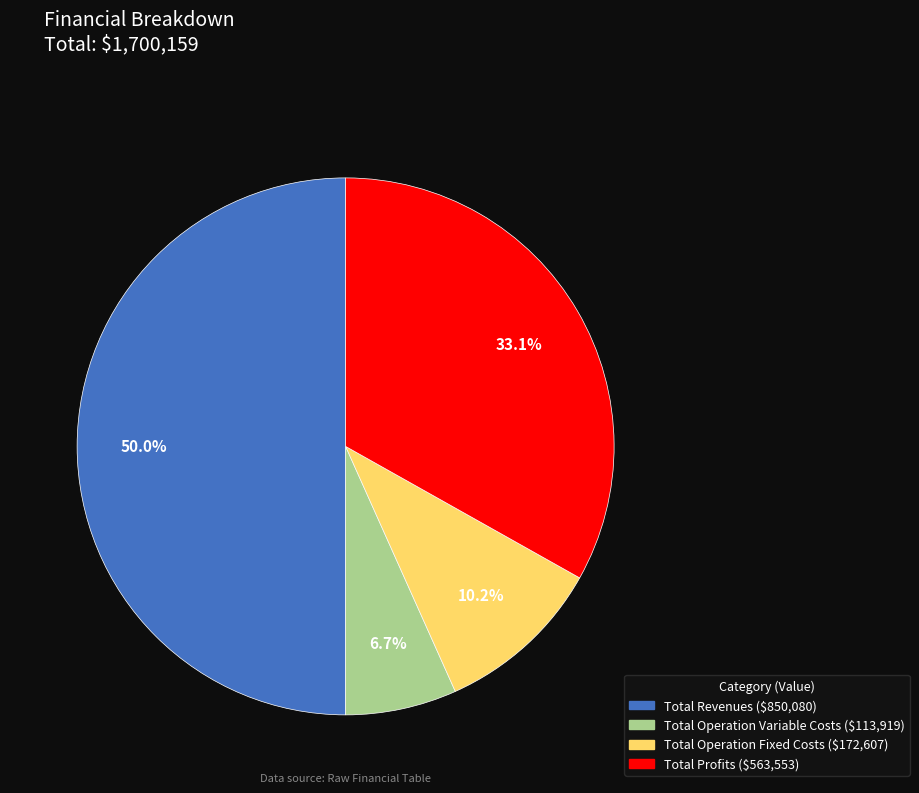

Count the number of slices in the pie.

4